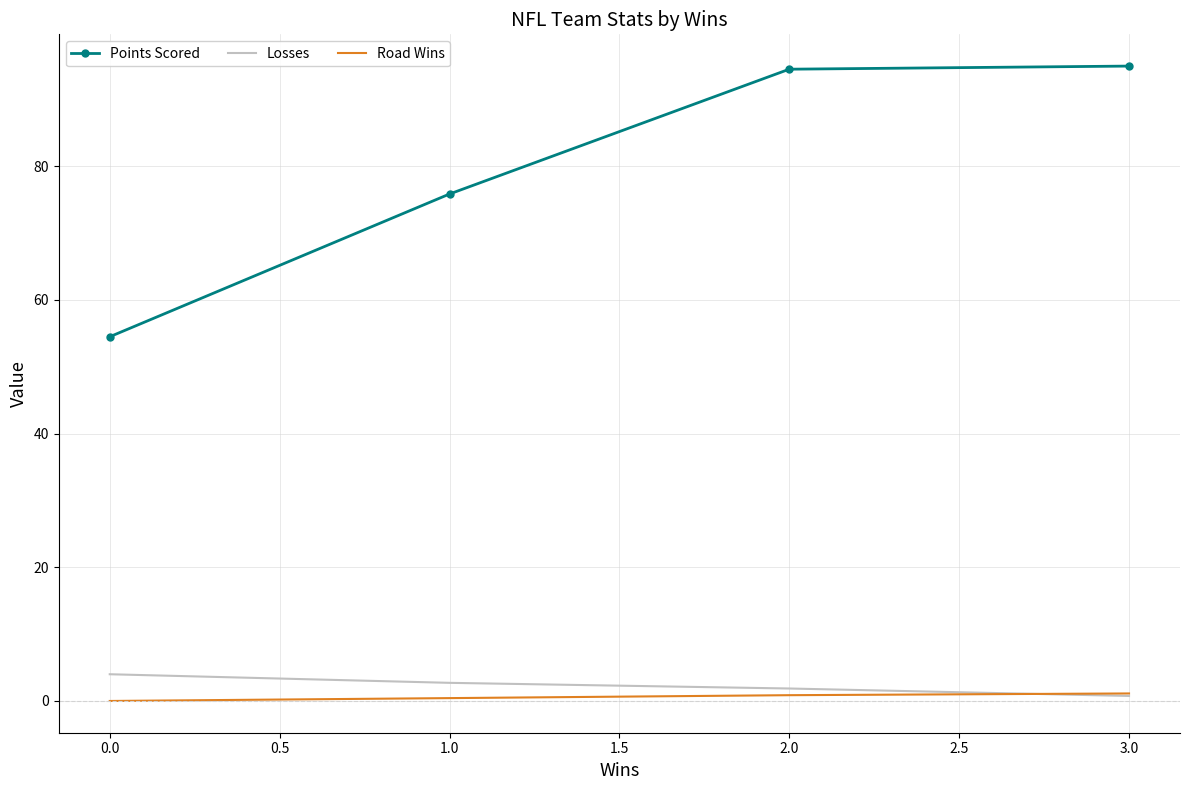

Which series has the largest range (max minus min)?

Points Scored